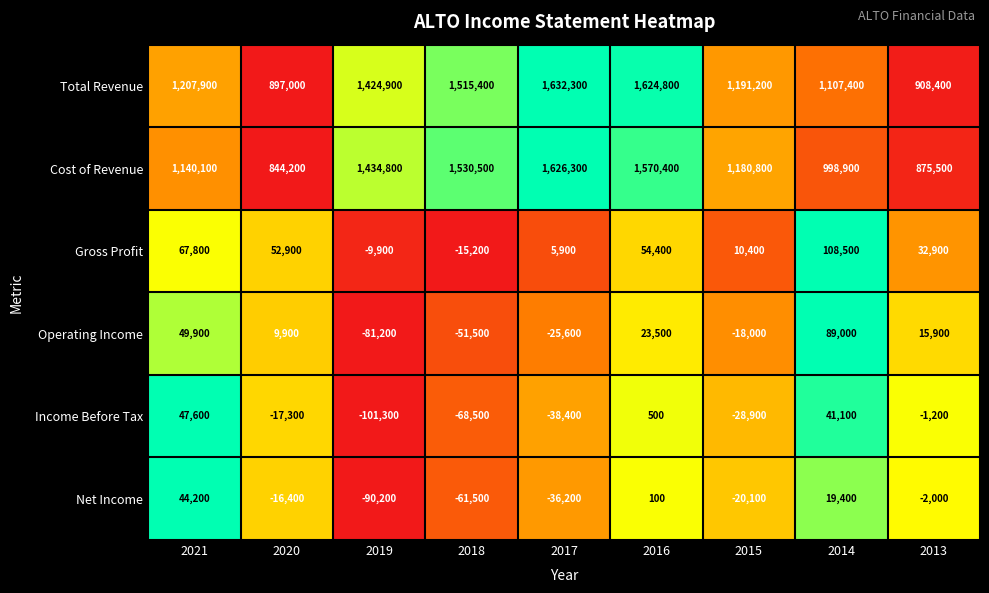

What is the greatest value displayed?

1632300